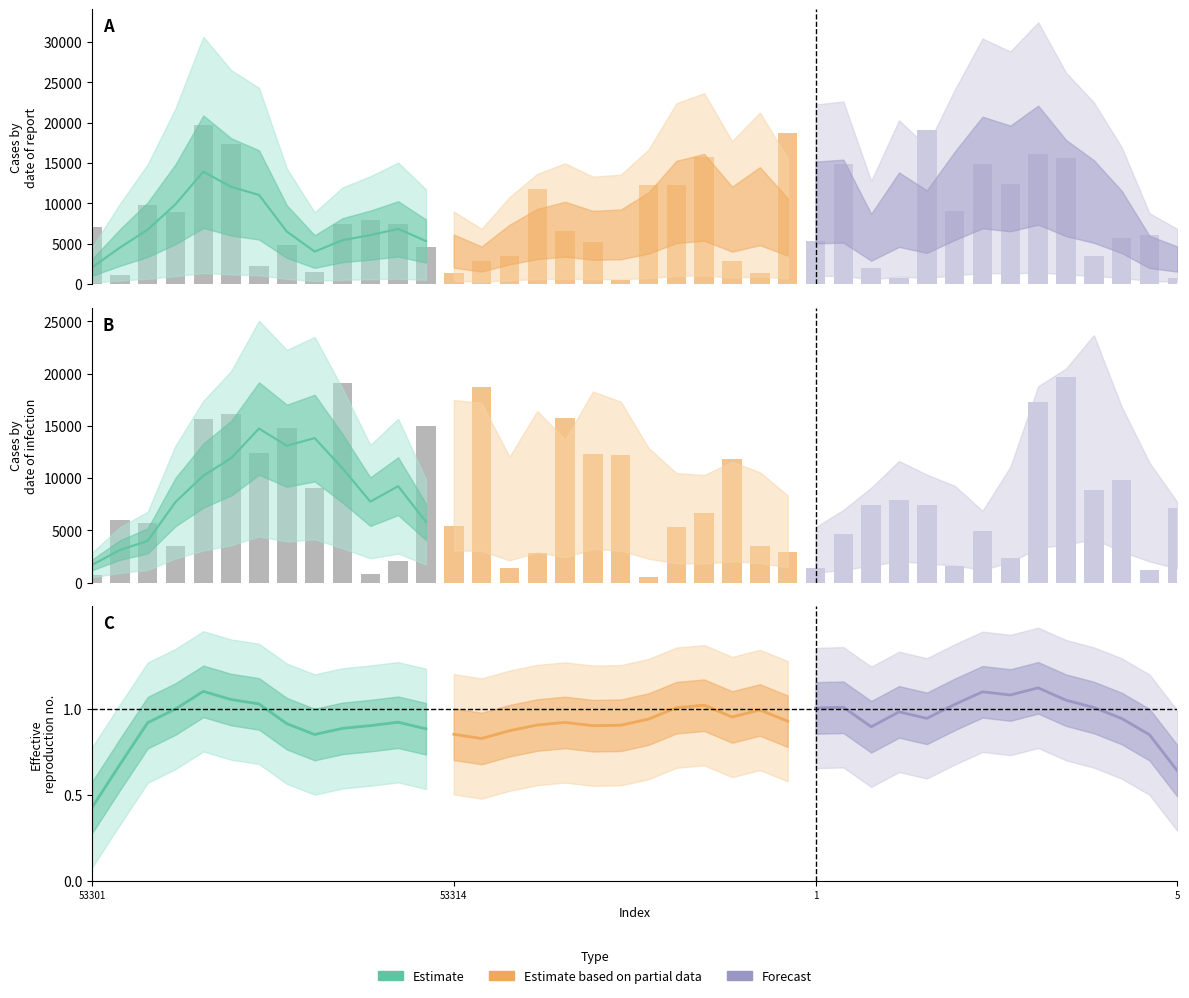

How many data points does each series have?

40